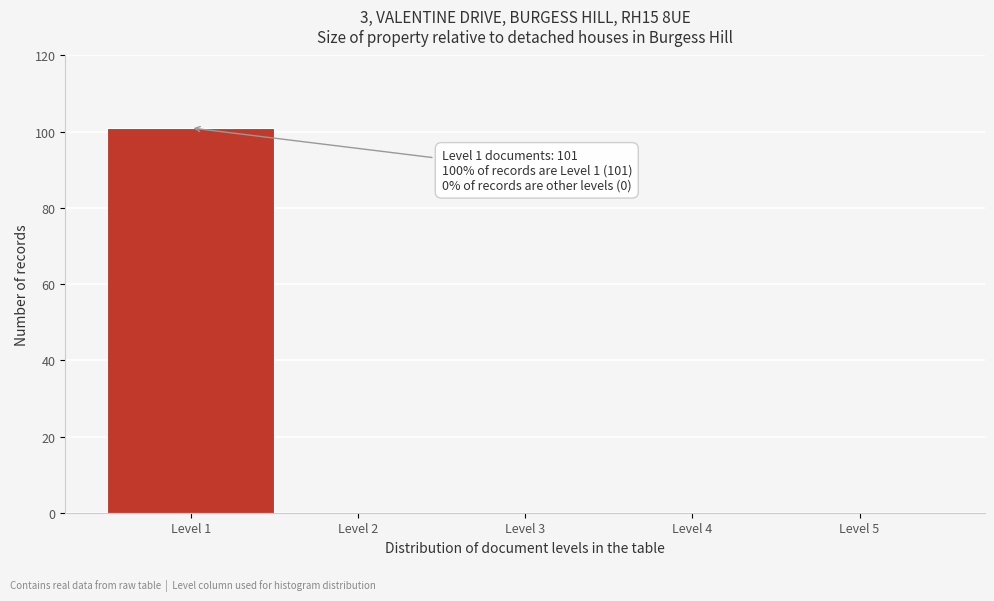

Which range on the x-axis has the tallest bar?

0.5 to 1.5